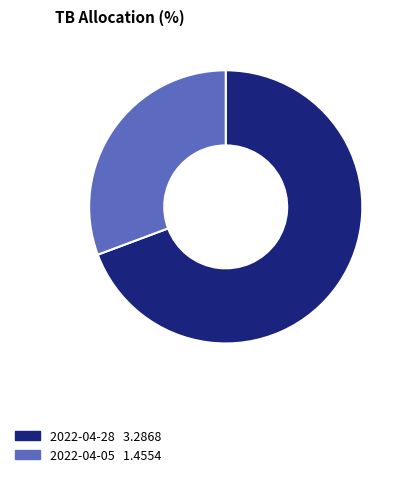

Which category has the smallest portion of the pie?

2022-04-05